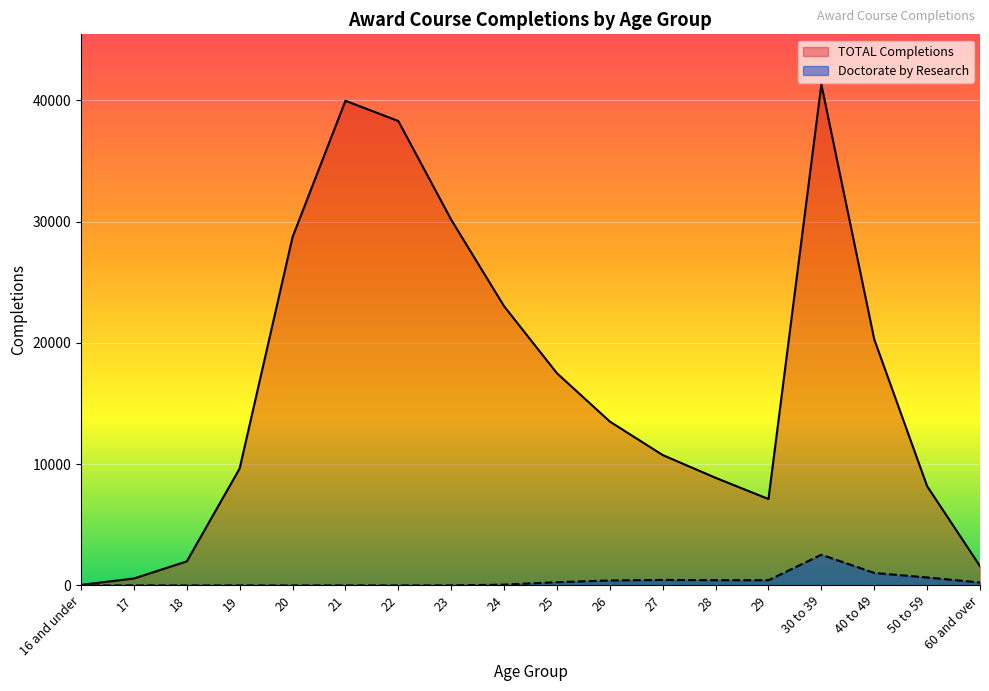

List the labels in order of TOTAL Completions value, largest first.

30 to 39, 21, 22, 23, 20, 24, 40 to 49, 25, 26, 27, 19, 28, 50 to 59, 29, 18, 60 and over, 17, 16 and under